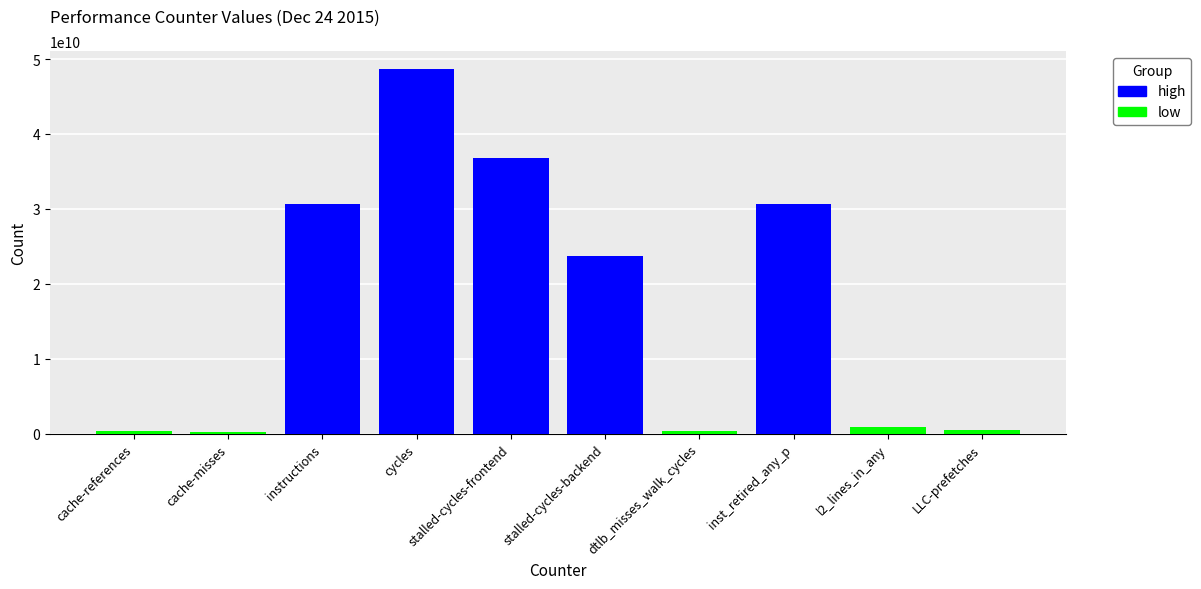

What position from the right is cache-references?

10